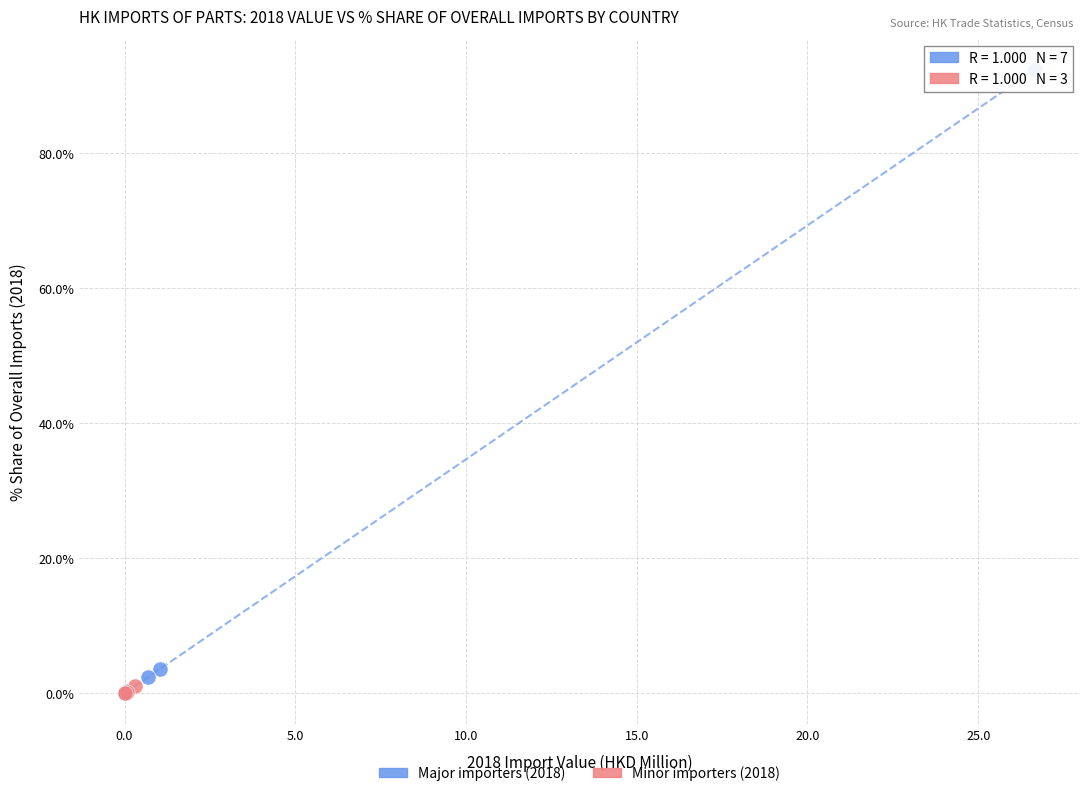

Which series reaches the maximum Y coordinate?

Major importers (2018)